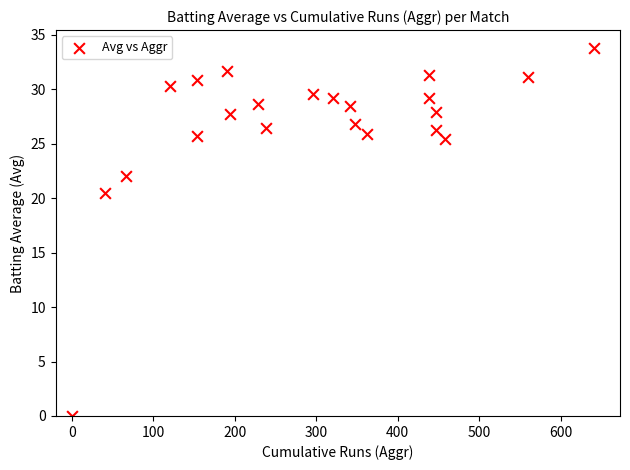

What Y value in the scatter plot is closest to 16?

20.5